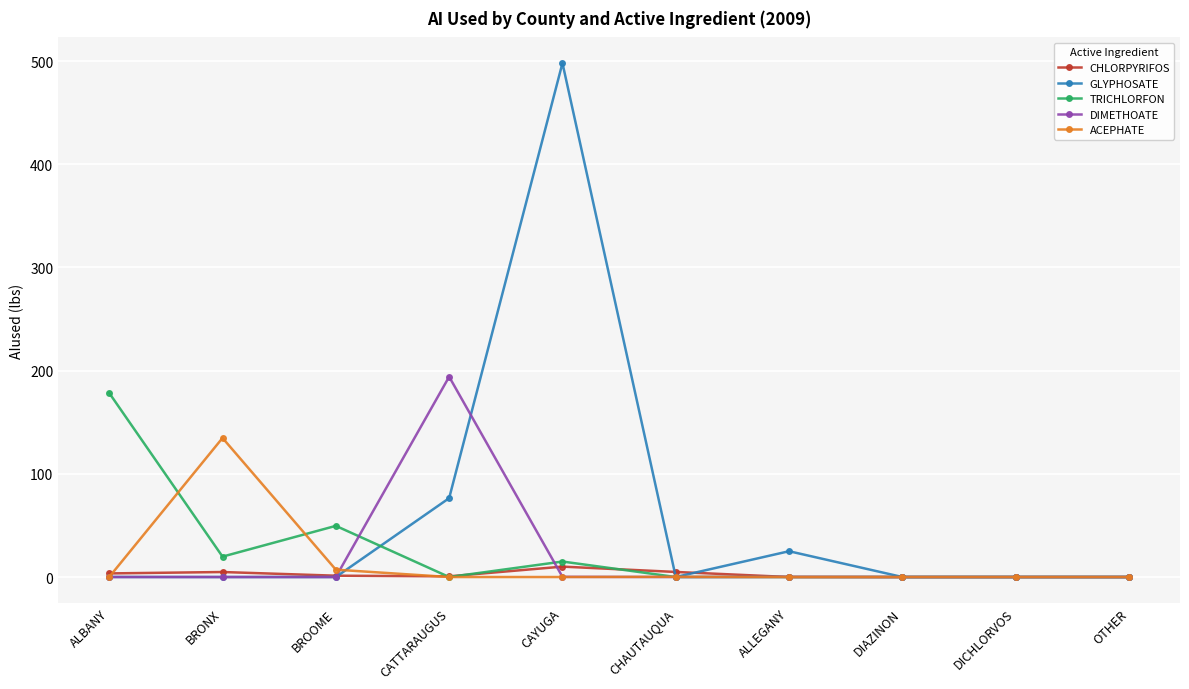

What is the label of the 9th point from the right?

BRONX